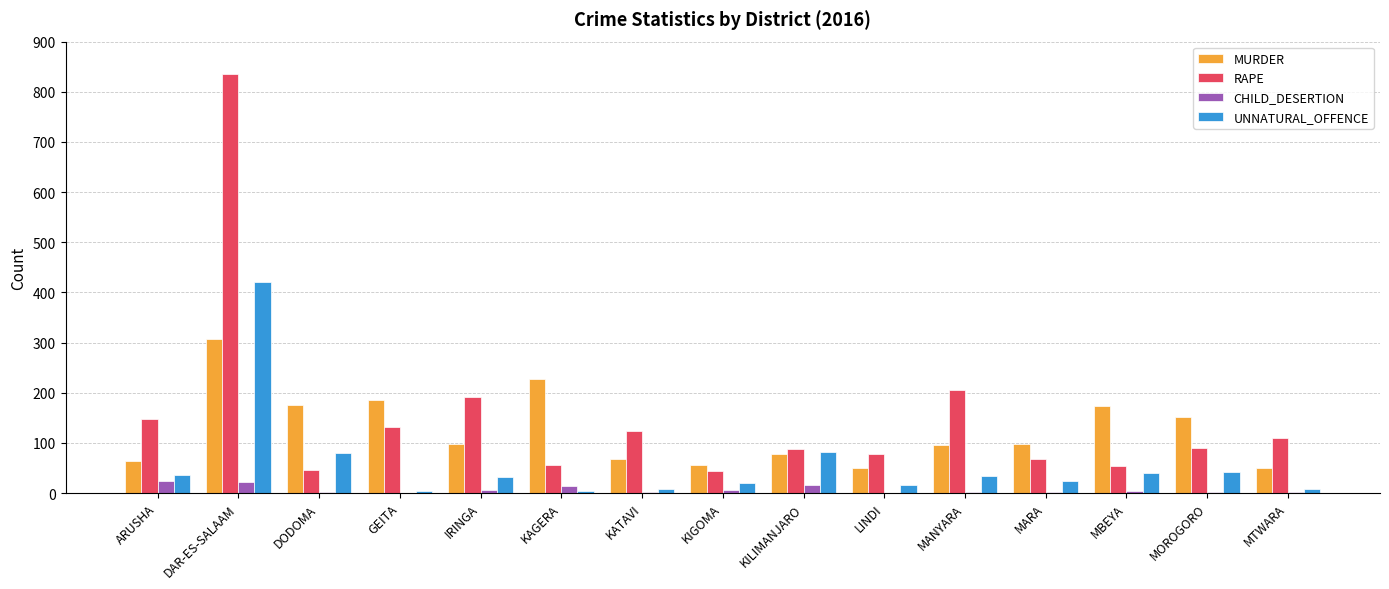

What is the difference between the CHILD_DESERTION values at LINDI and KAGERA?

14